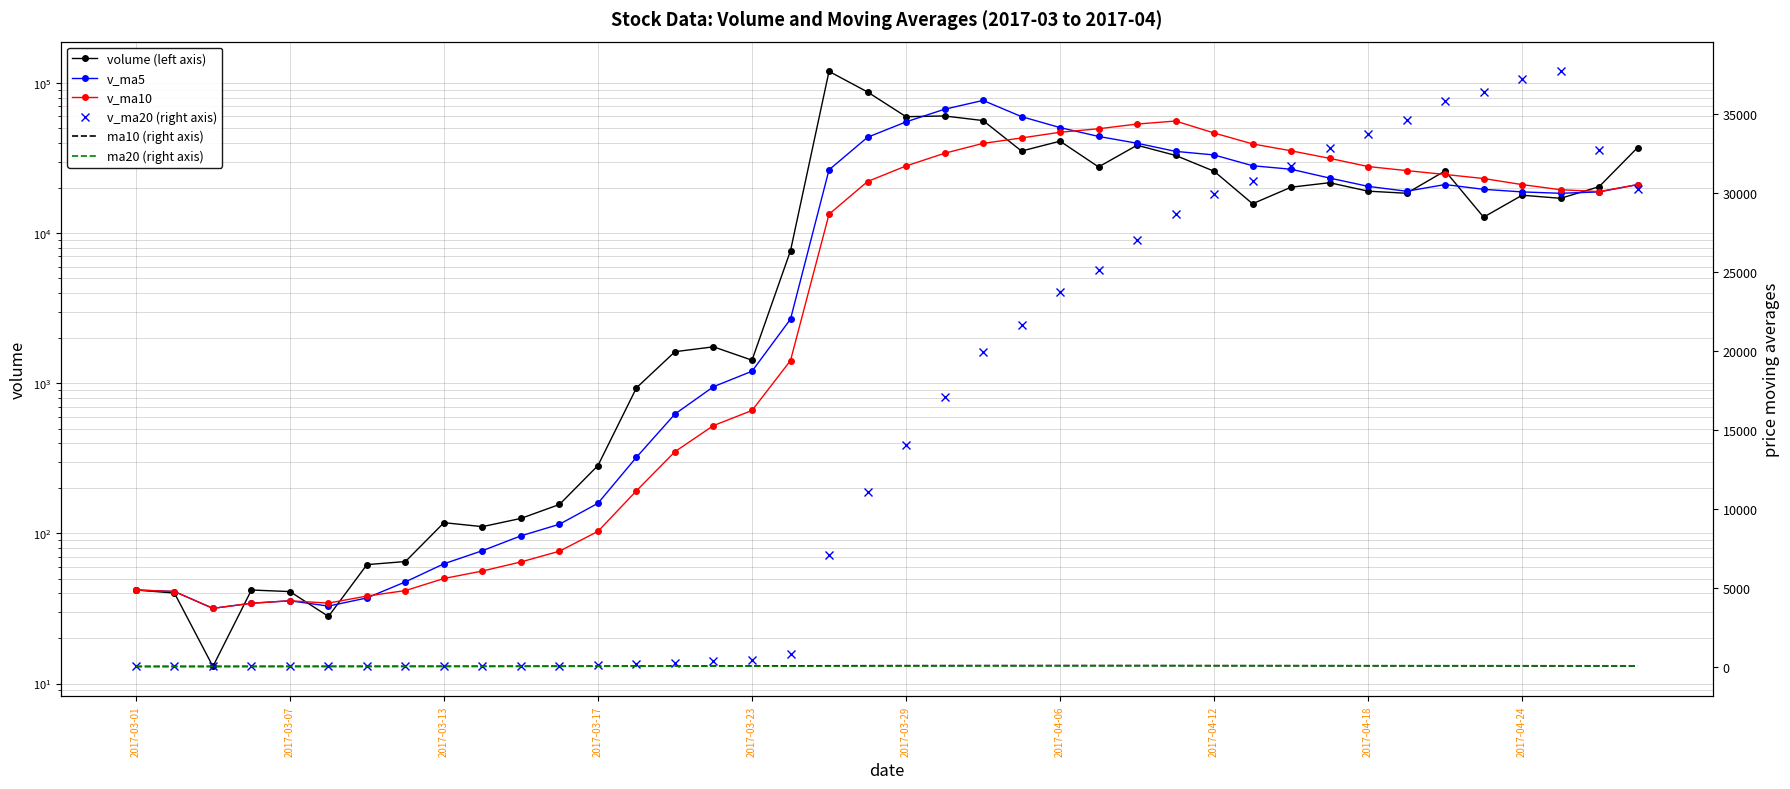

Is it true that v_ma5 equals 172.7 at 11?

False